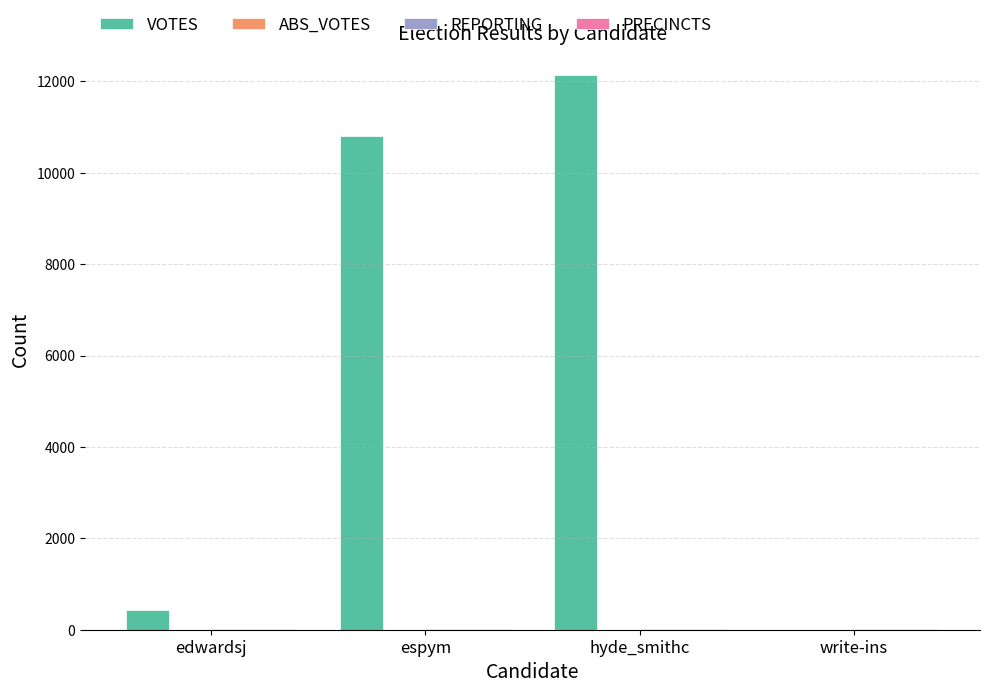

Which series has the largest range (max minus min)?

VOTES